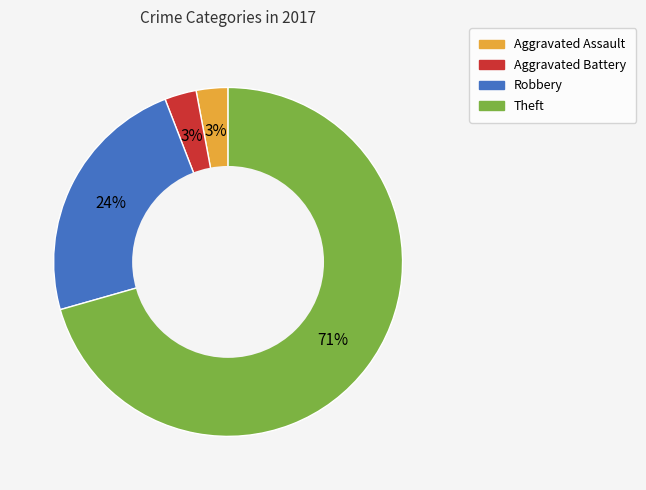

Does Aggravated Battery represent more than half of the total?

No